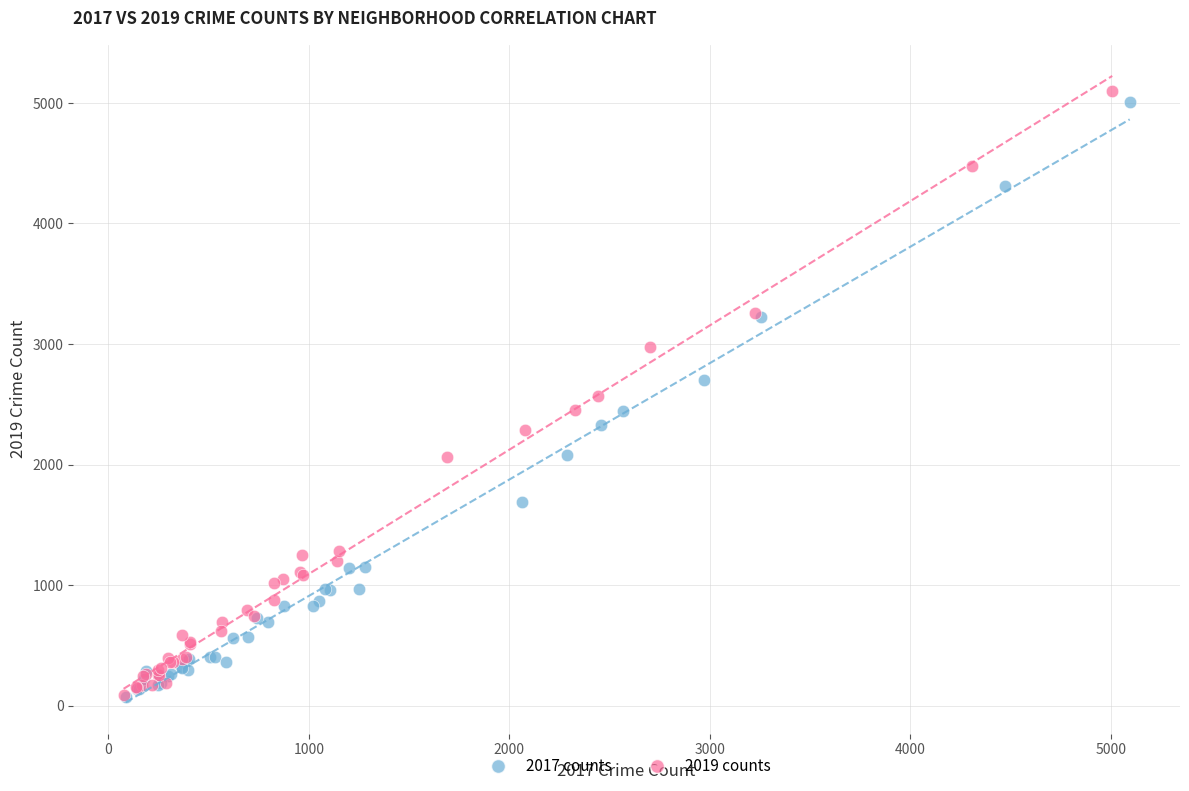

What are all the series names shown in the legend?

2017 counts, 2019 counts